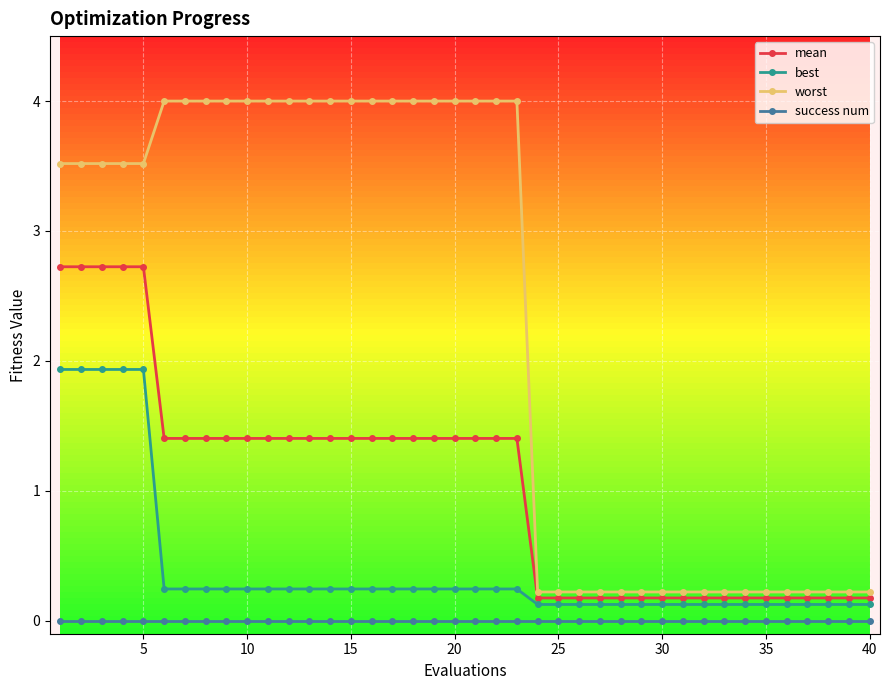

What is the average value of the mean series?

1.0